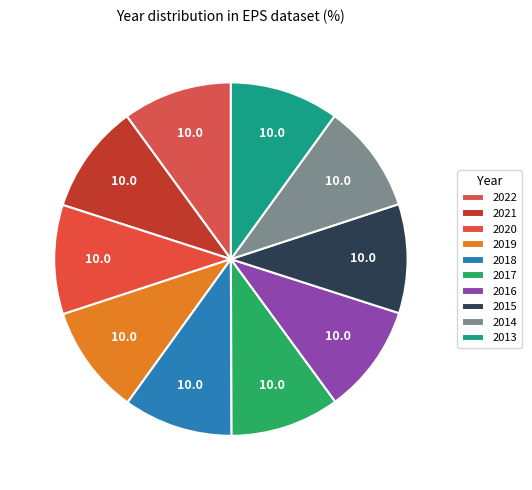

What is the smallest slice in the pie chart?

2013
($0.24)